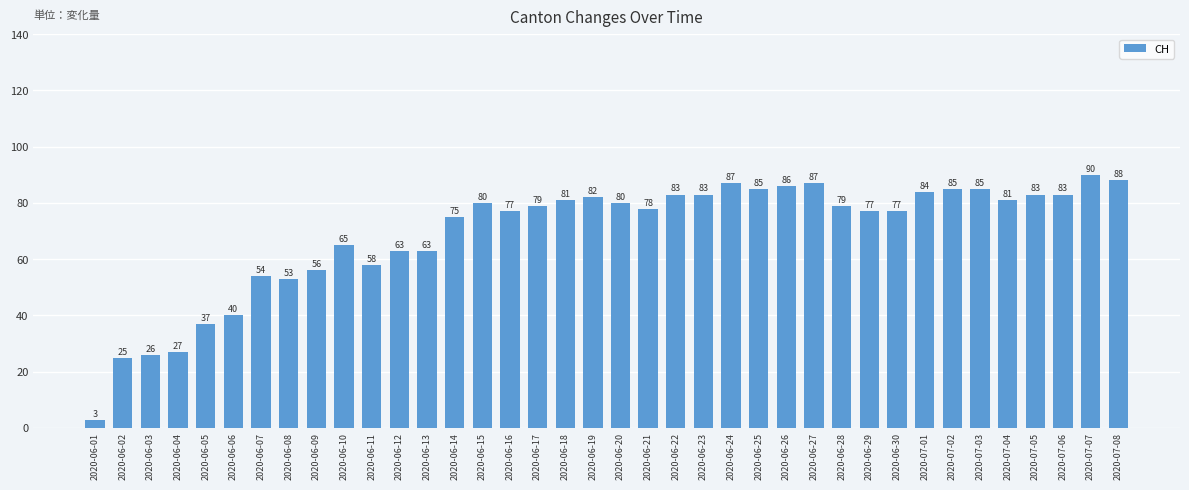

At which label does the data first exceed 79?

2020-06-15